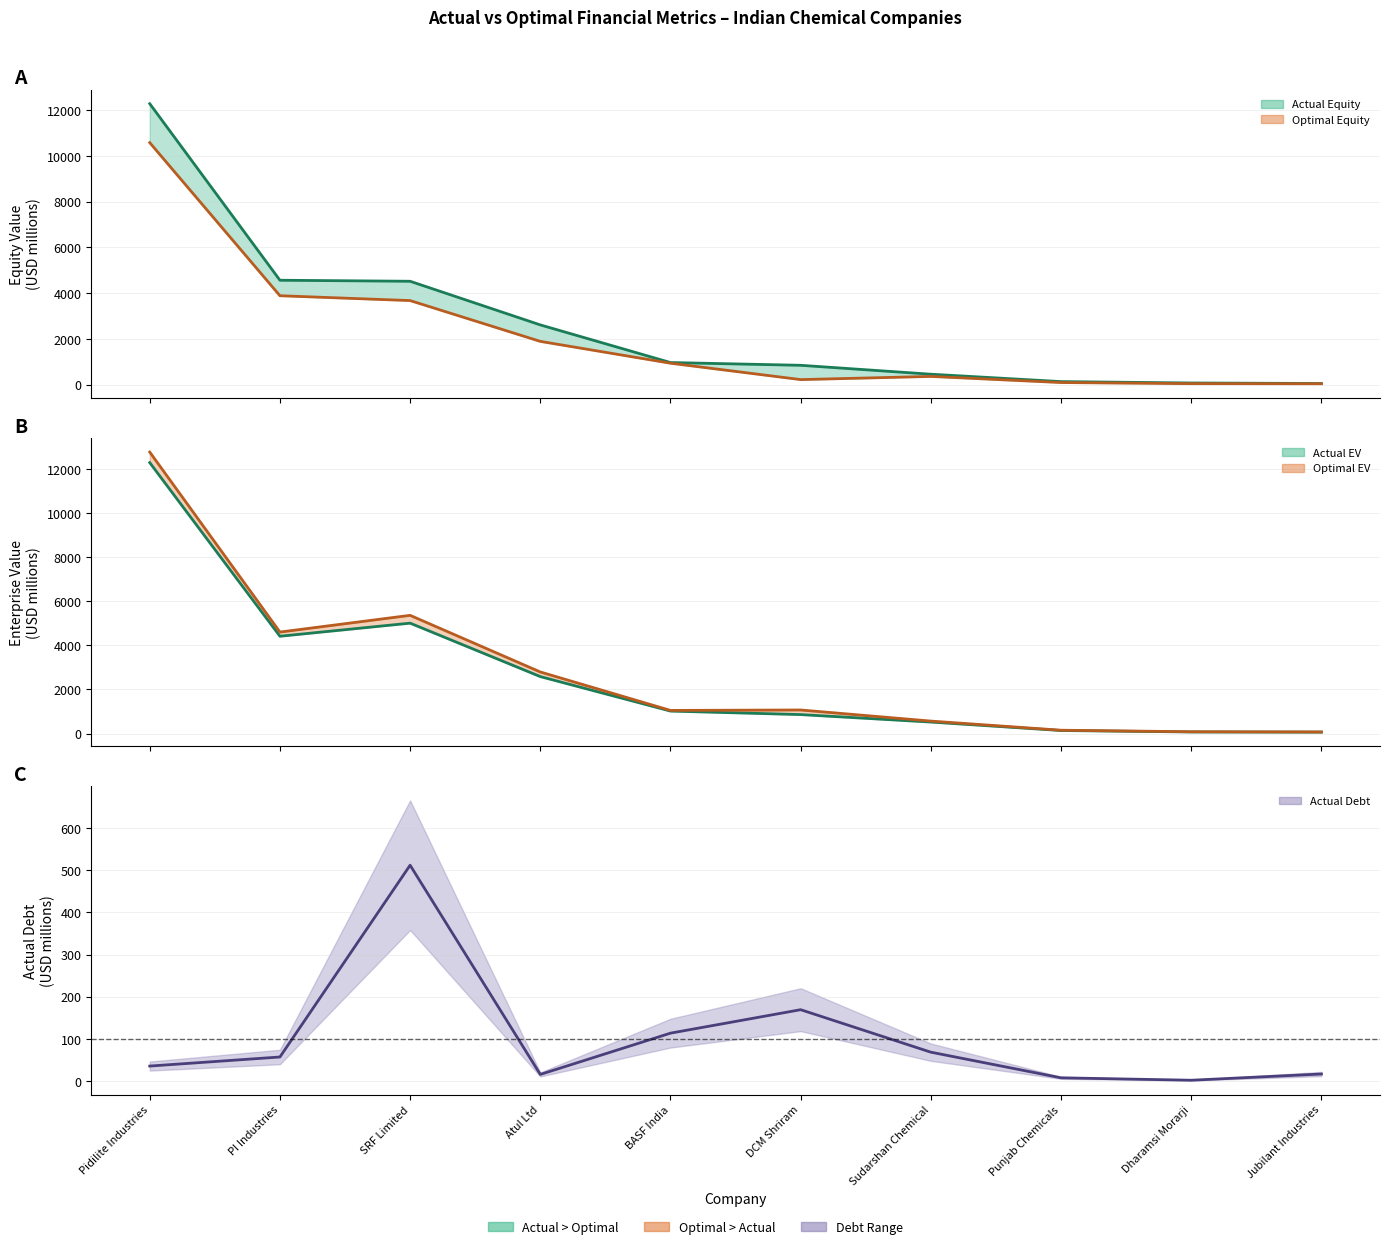

At Pidilite Industries, list the series in order from largest to smallest.

optimal_enterprise_value, actual_equity_value, actual_enterprise_value, optimal_equity_value, actual_debt